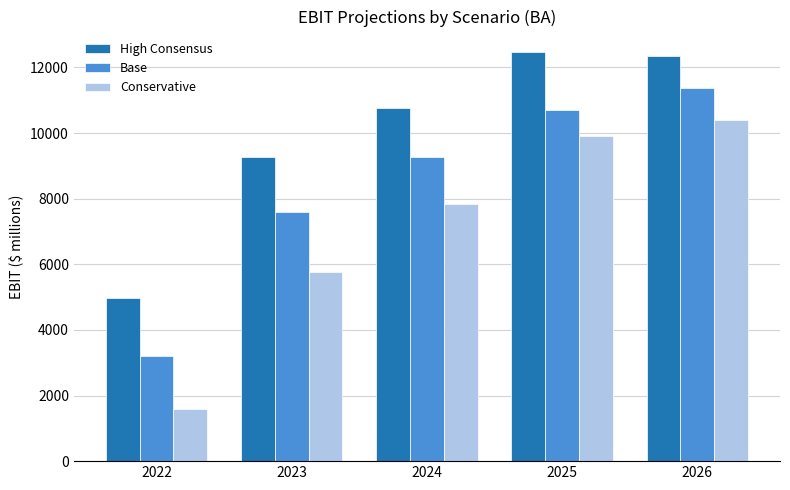

Are the bars horizontal?

No